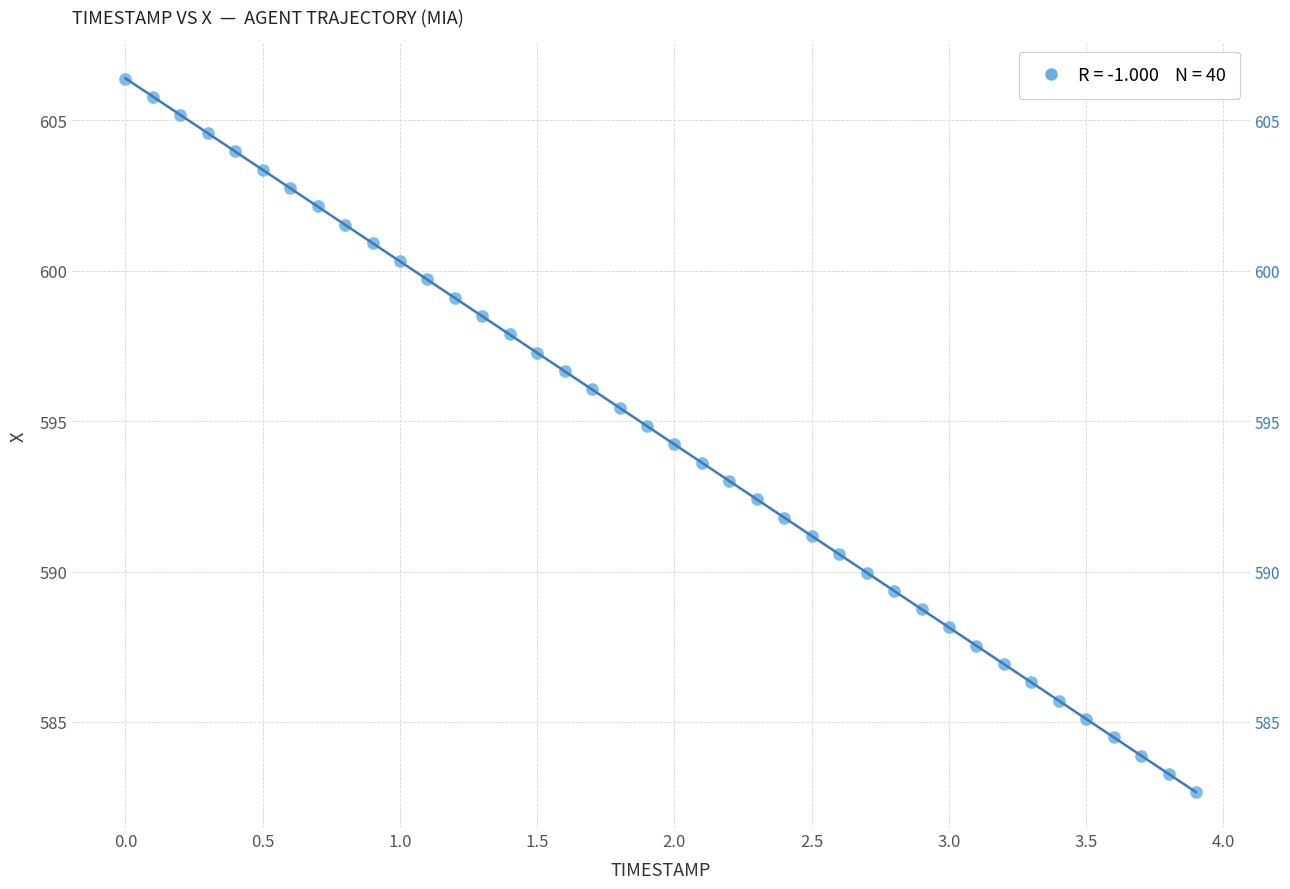

What is the range of Y values (max minus min)?

23.7